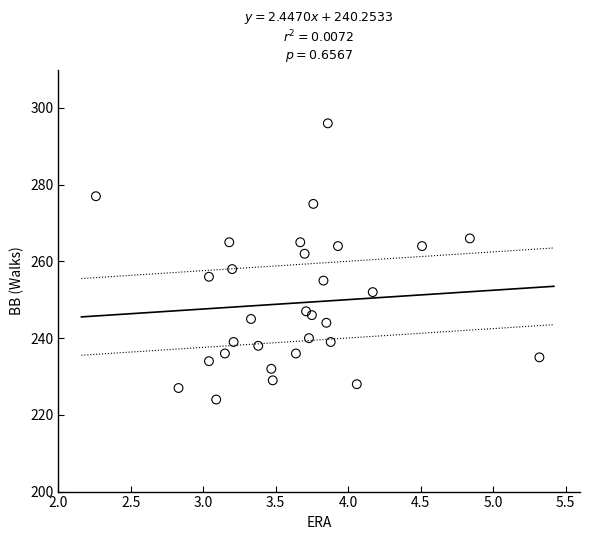

What is the range of Y values (max minus min)?

72